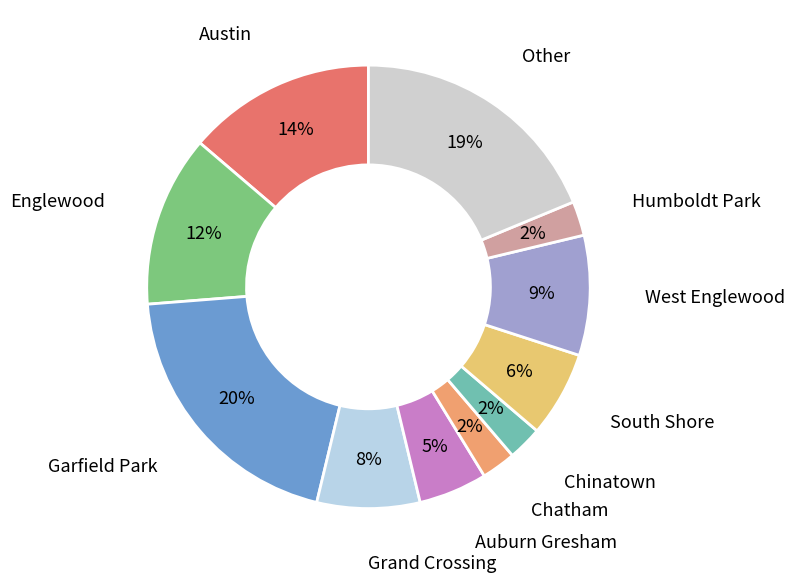

How many segments does this pie chart have?

11